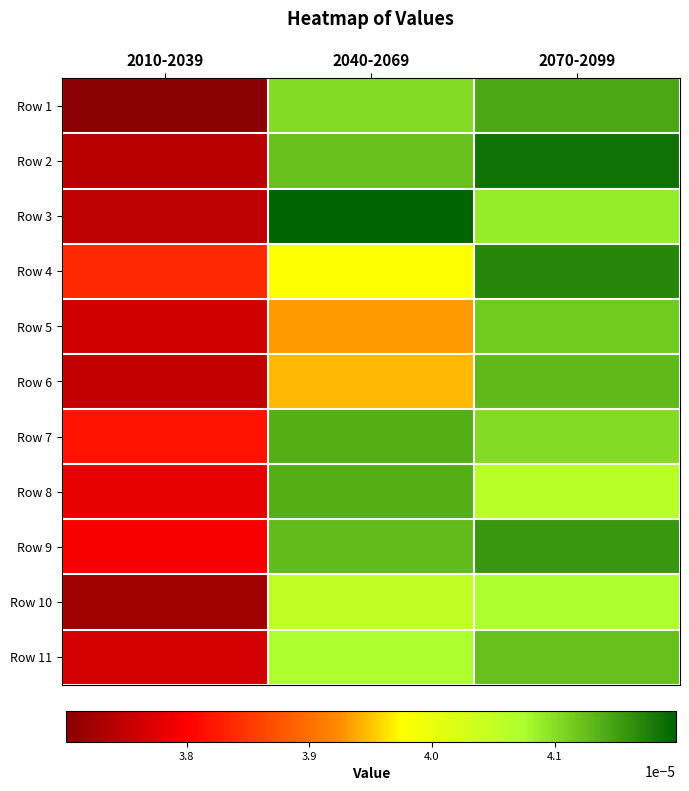

Which series has the widest spread of values?

Row 3